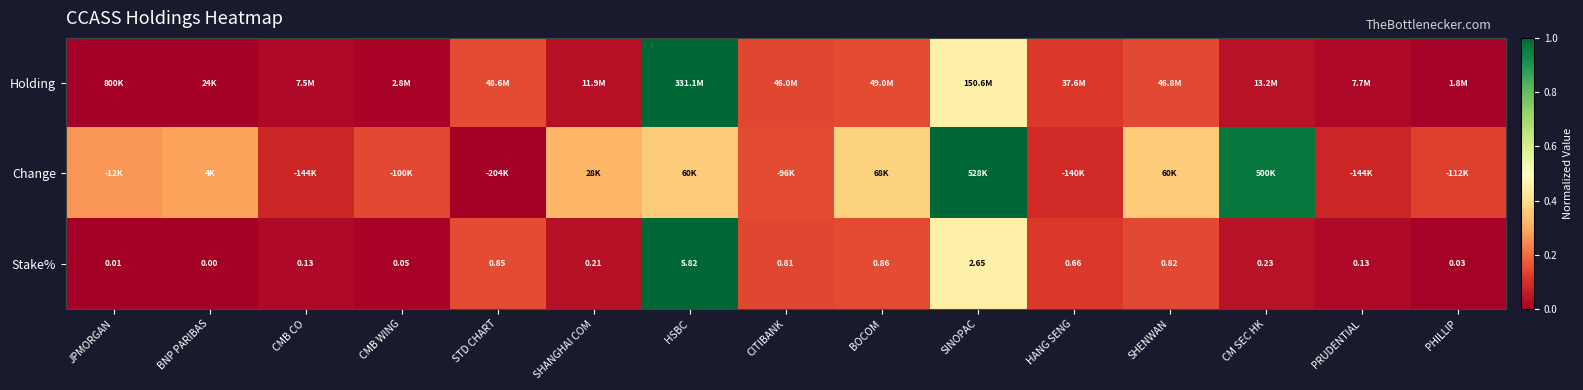

Which category has the highest value in the Stake% series?

HSBC